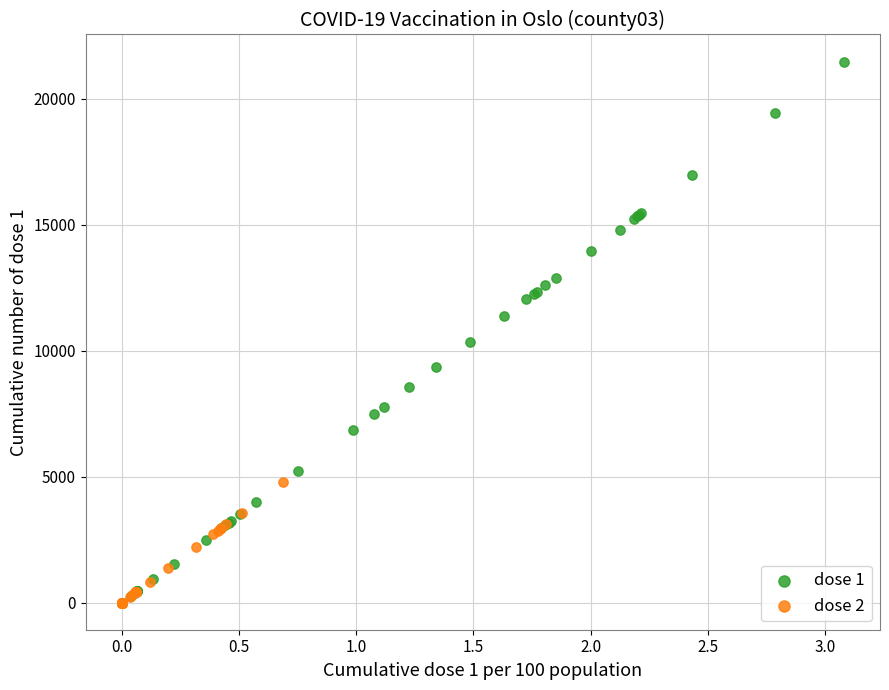

Which series reaches the maximum Y coordinate?

dose 1